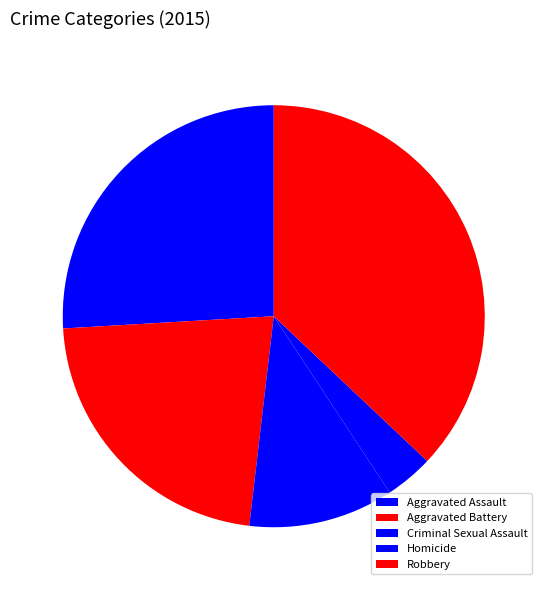

Is there any slice that represents more than half of the pie?

No